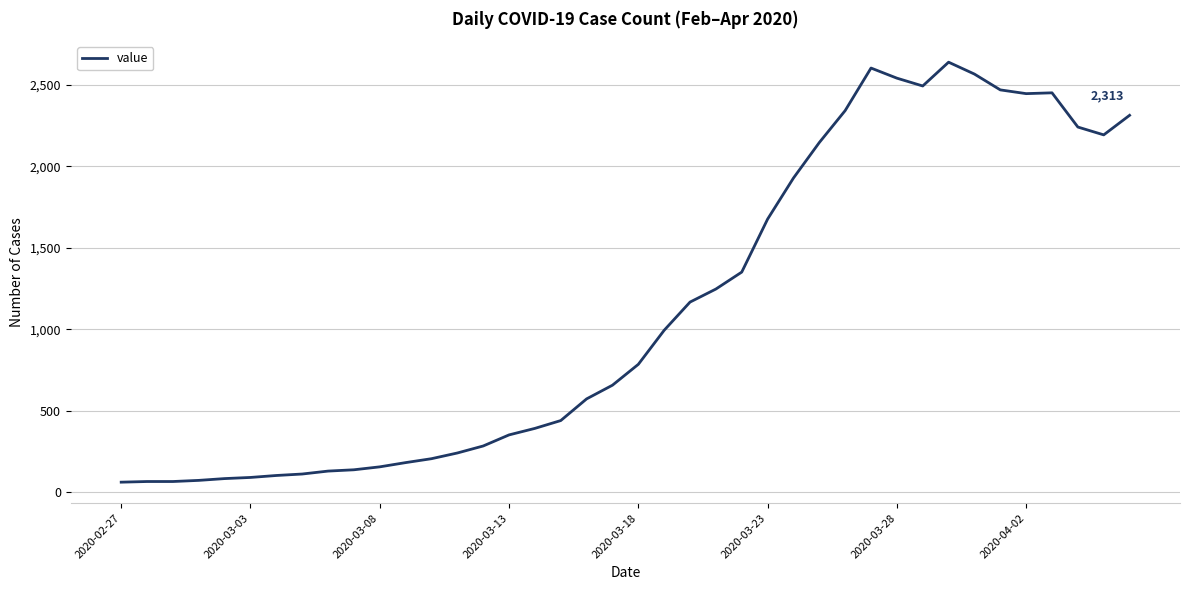

What is the difference between the maximum and minimum values?

2577